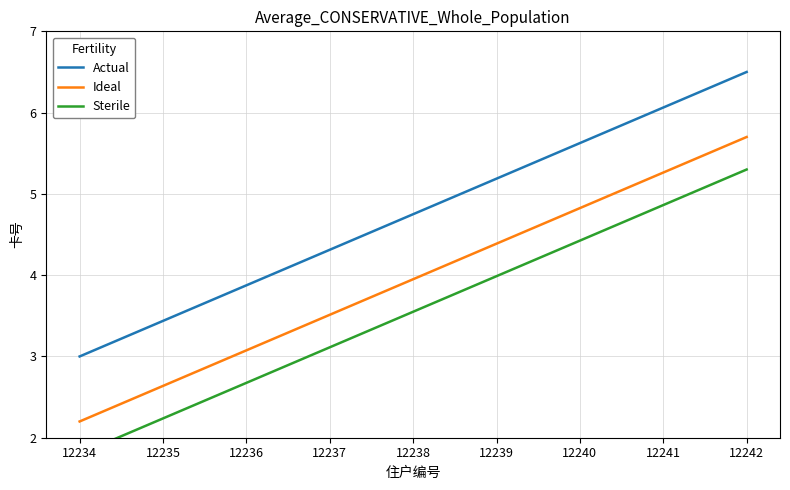

Rank the categories by Actual value from lowest to highest.

12234, 12235, 12236, 12237, 12238, 12239, 12240, 12241, 12242